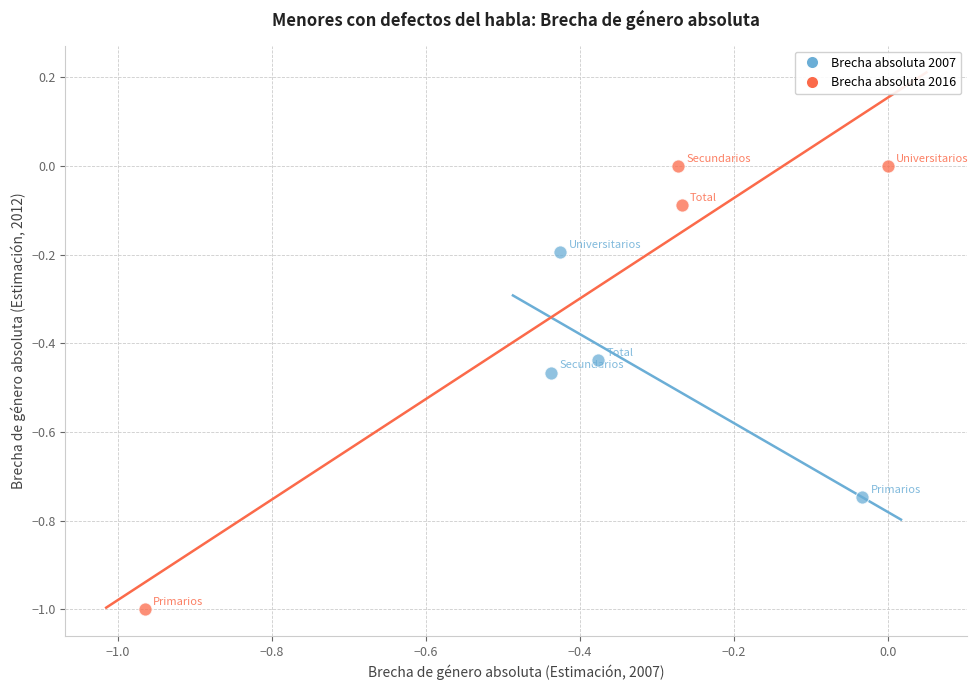

Which series has the widest spread of Y values?

Brecha absoluta 2016